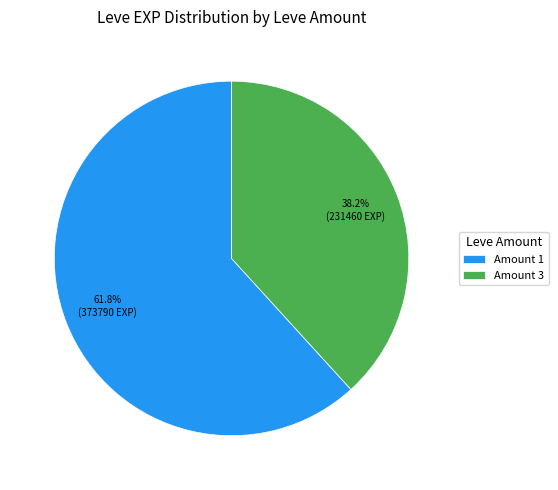

Is the sum of Amount 3 and Amount 1 greater than half?

Yes